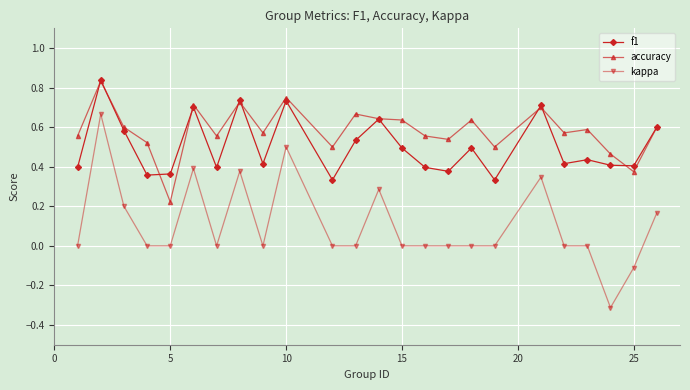

What is the minimum value shown in the chart?

-0.3